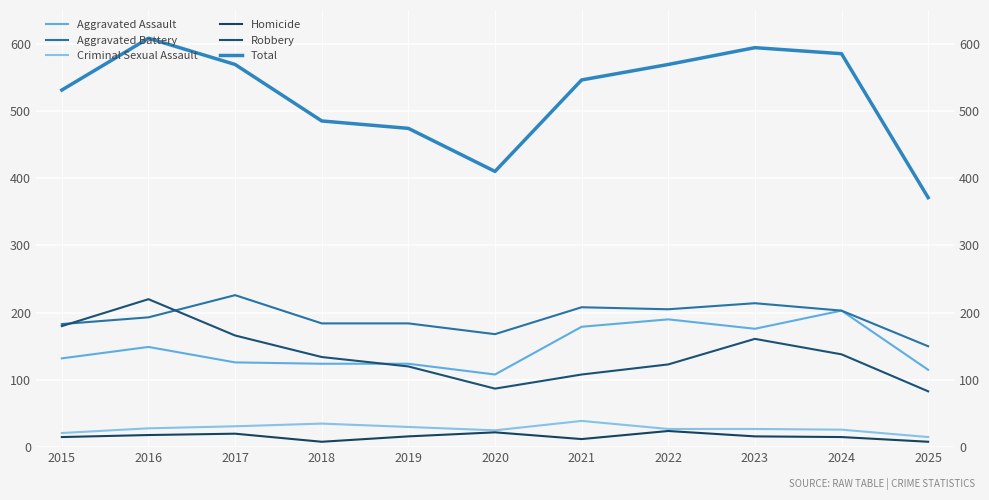

What is the difference between the second highest and minimum values in the Aggravated Assault series?

82